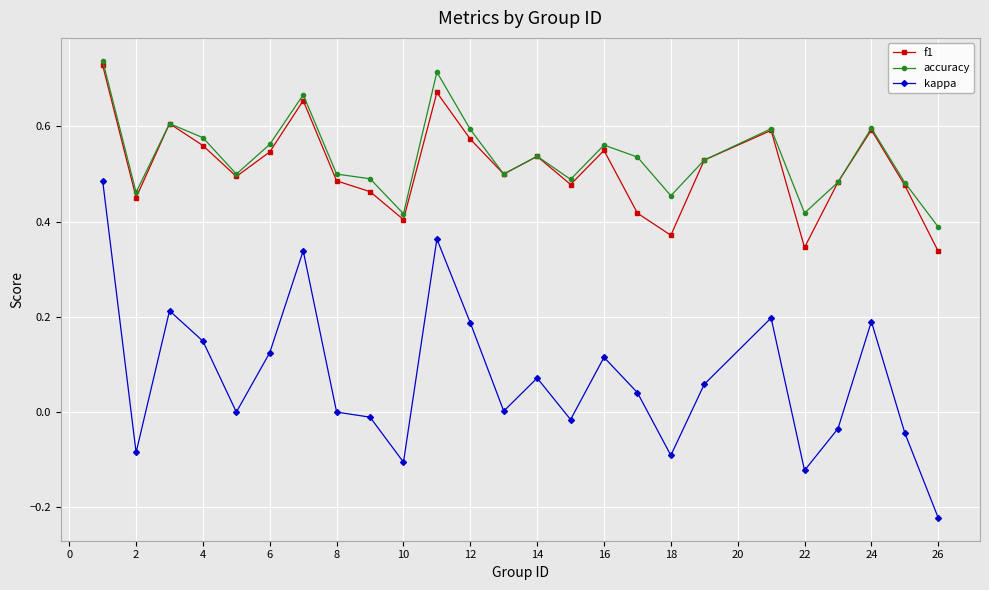

True or false: accuracy has more than 1 interior local peaks.

True